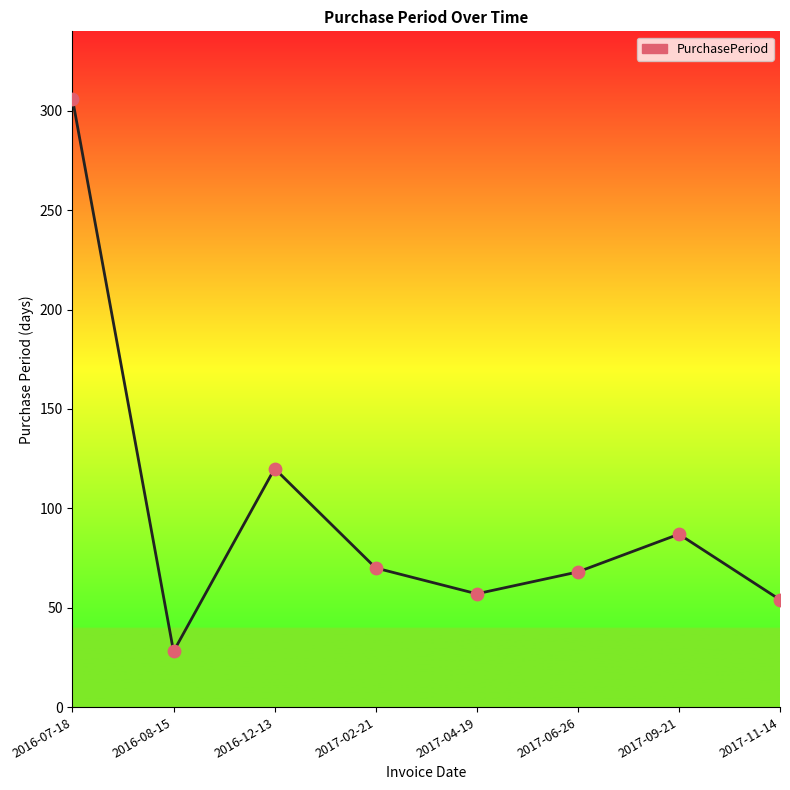

What is the ratio of the value at 2016-08-15 to the value at 2016-12-13?

0.2